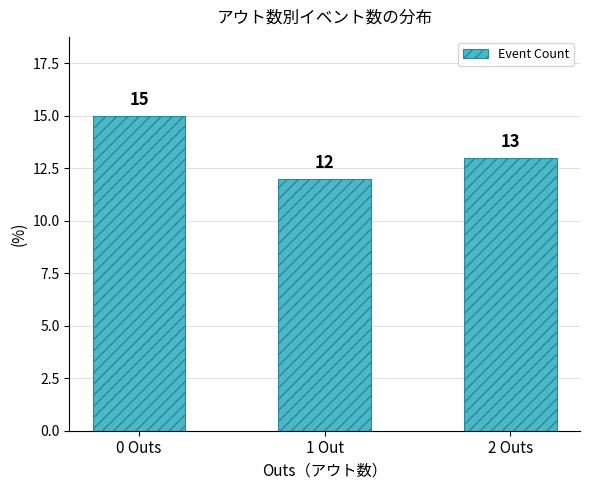

Which has a higher value, 0 Outs or 1 Out?

0 Outs